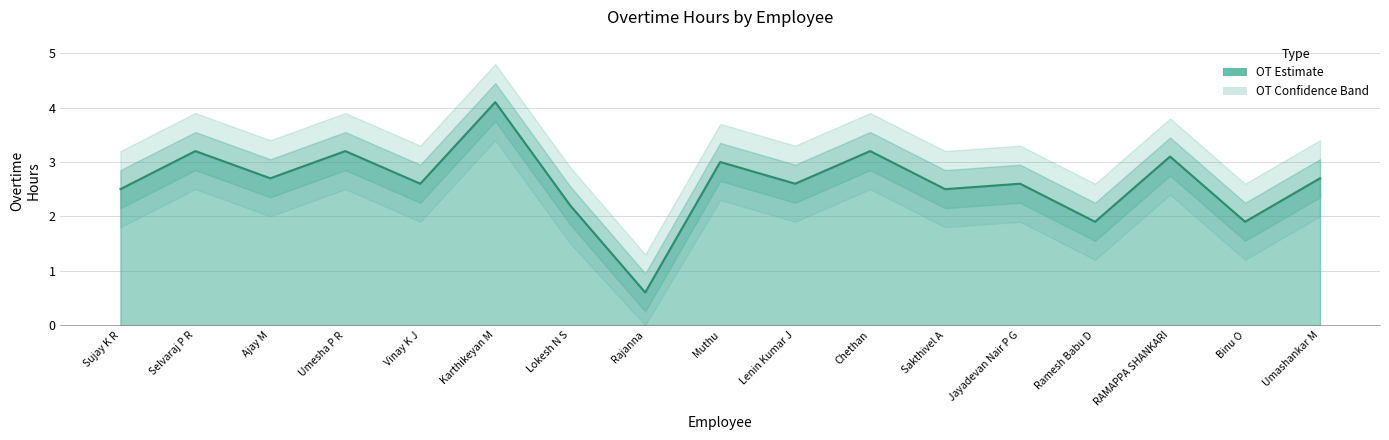

Does the chart have visible grid lines?

Yes